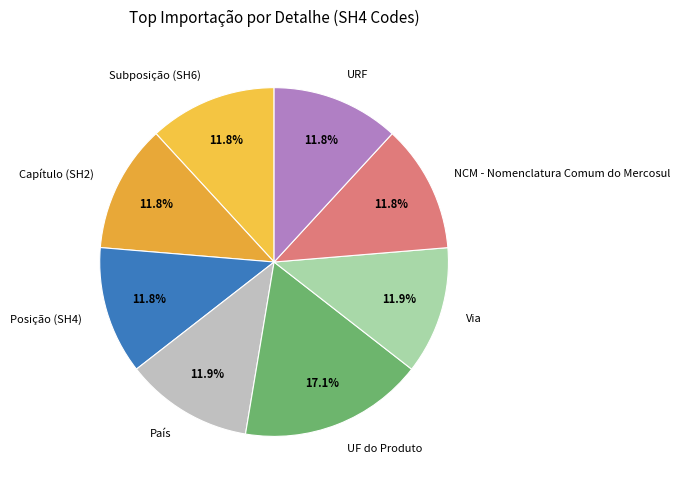

Count the number of slices in the pie.

8